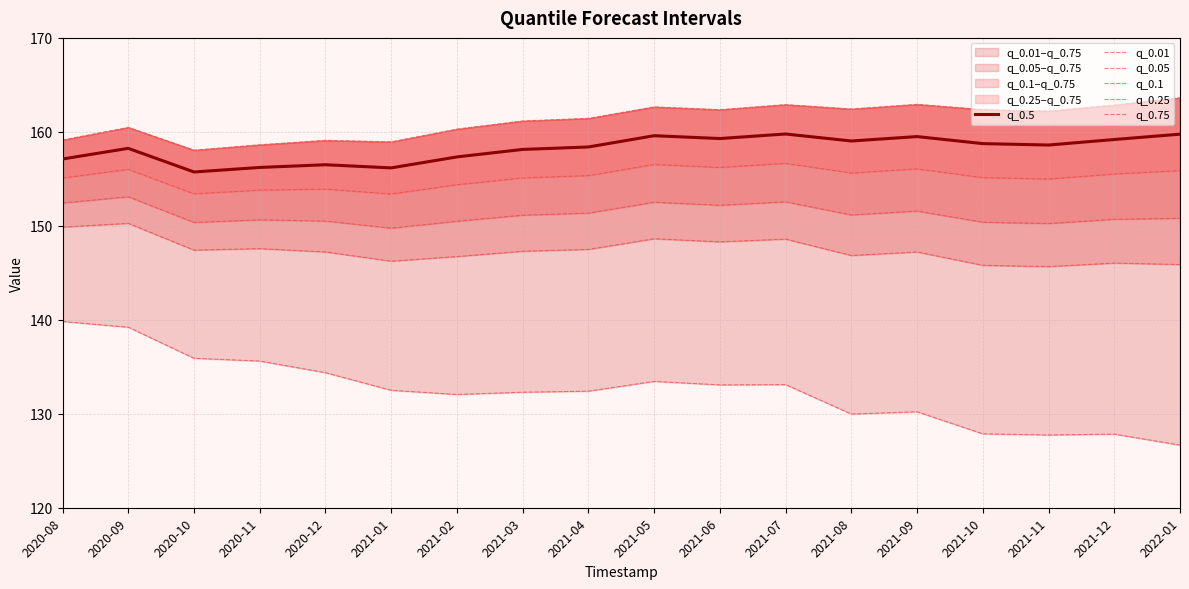

Count the number of categories in the chart.

18